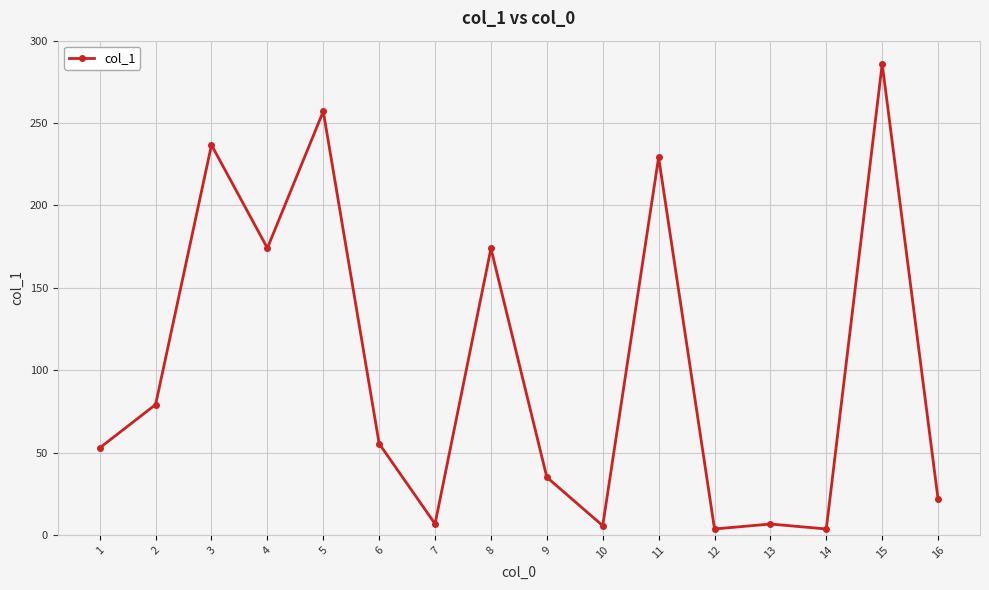

At which label does the data first exceed 55?

2